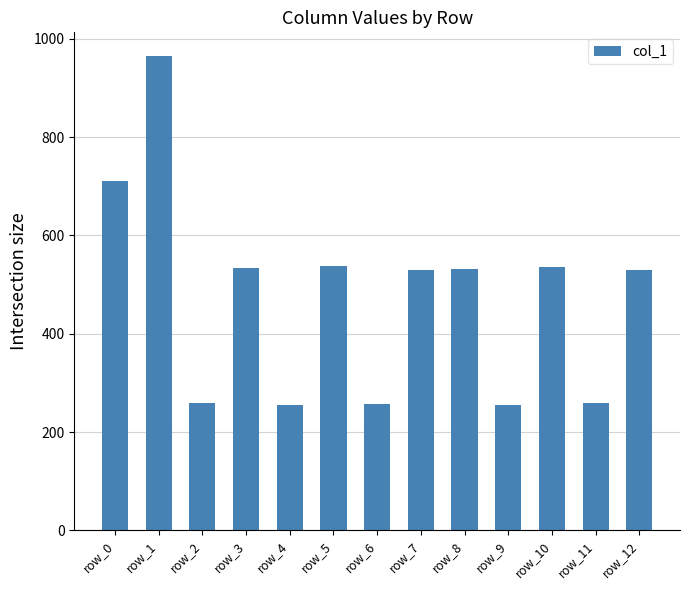

What is the value of the 6th bar from the left?

538